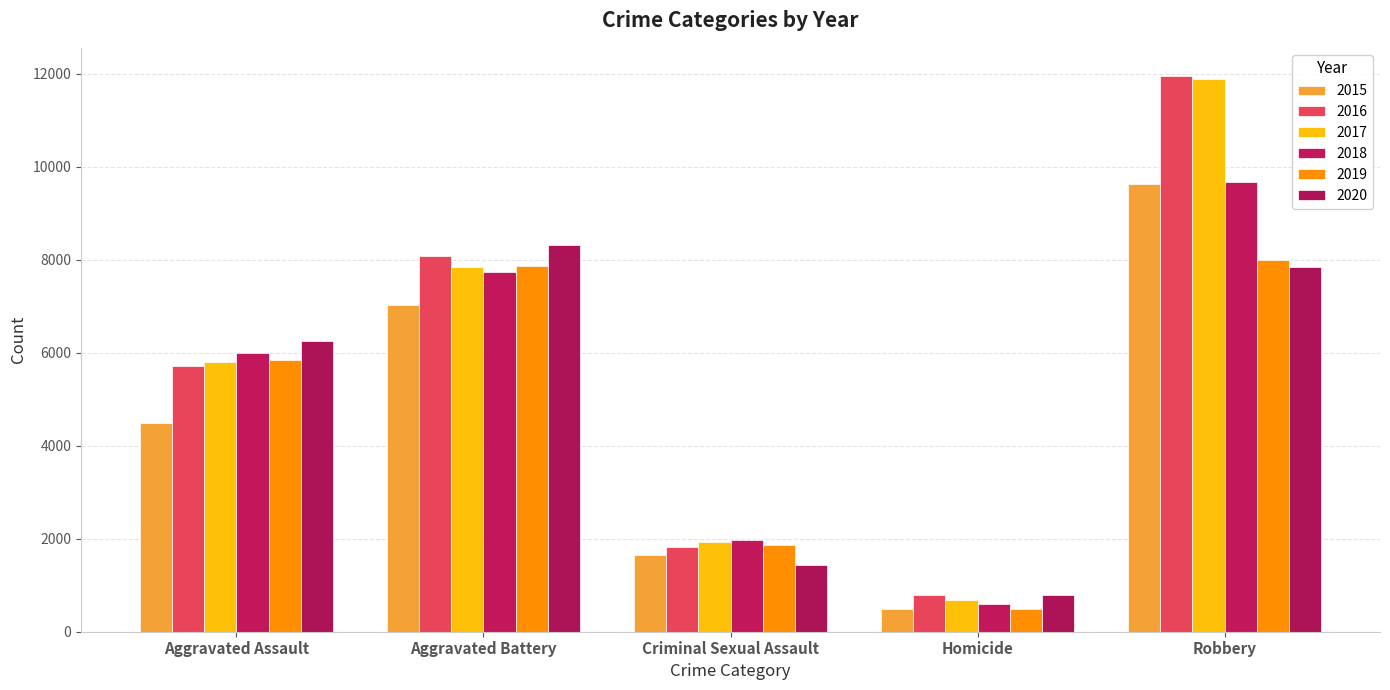

Which series has the largest total across all categories?

2016